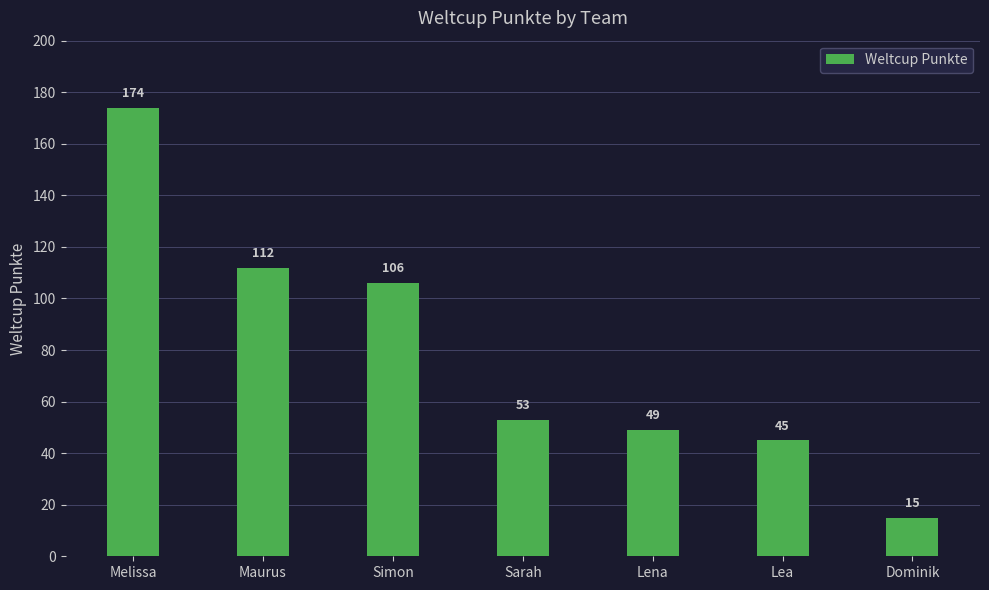

Which category has the highest value across all series?

Melissa